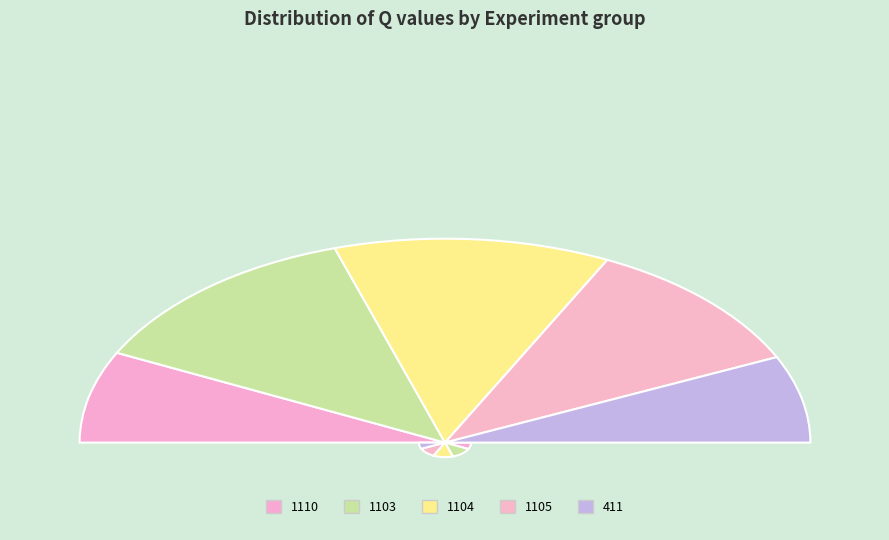

What is the total percentage of 1103 and 1105?

47.3%